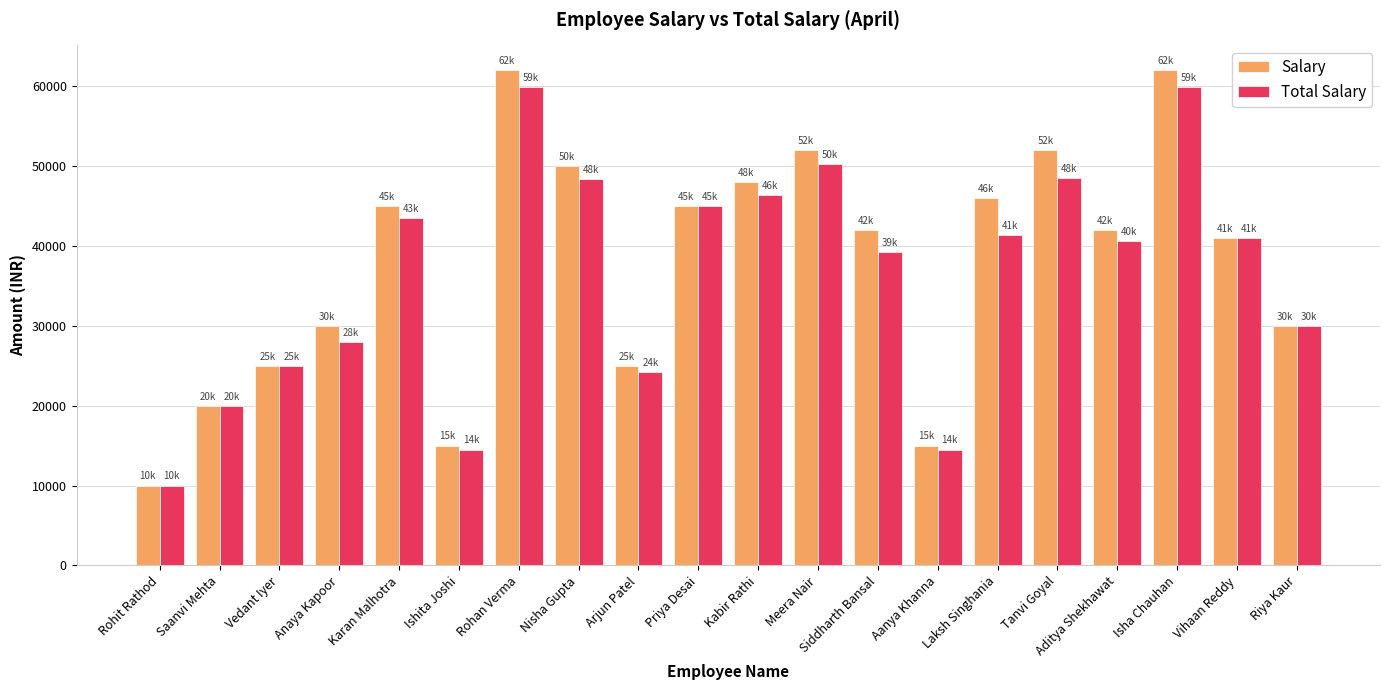

Is the value of Salary at Vihaan Reddy greater than the value of Total Salary at Nisha Gupta?

No